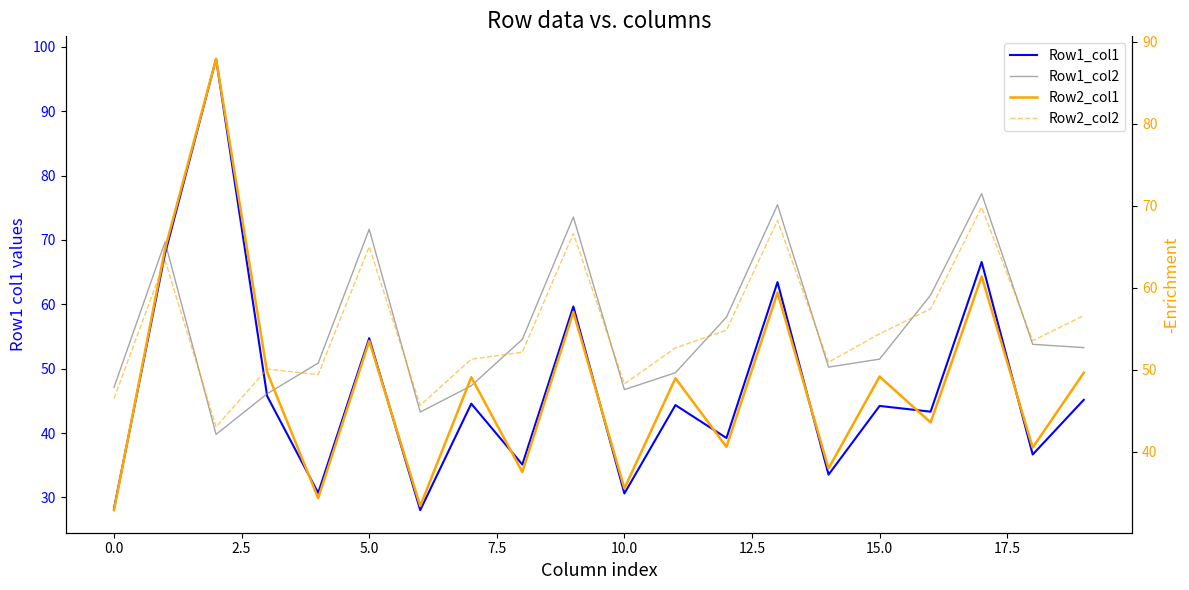

Which series changed the most between 7.5 and 19?

Row2_col1